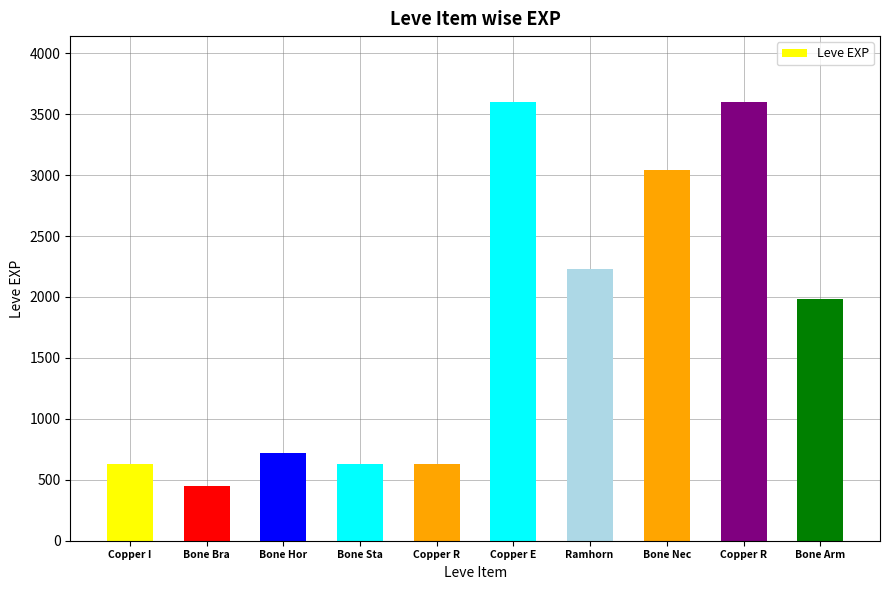

How many data points does each series have?

10